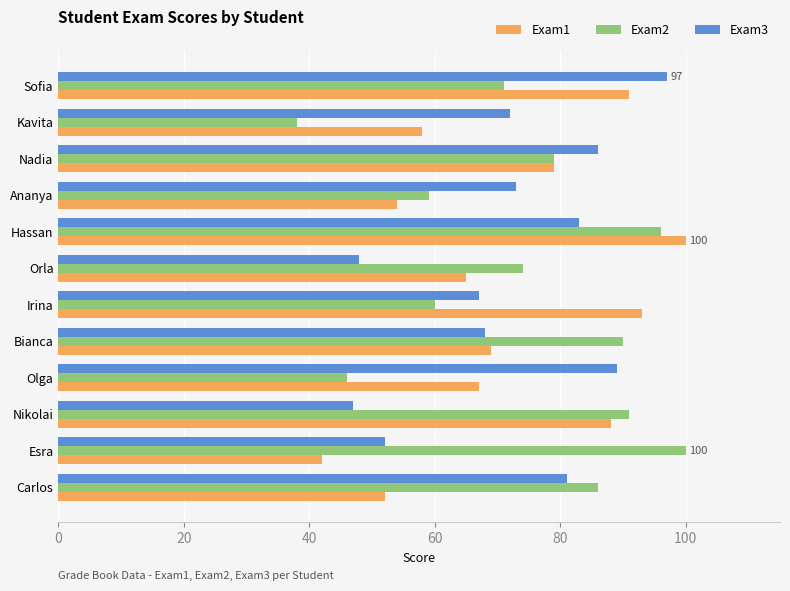

Which series has the largest total across all categories?

Exam2